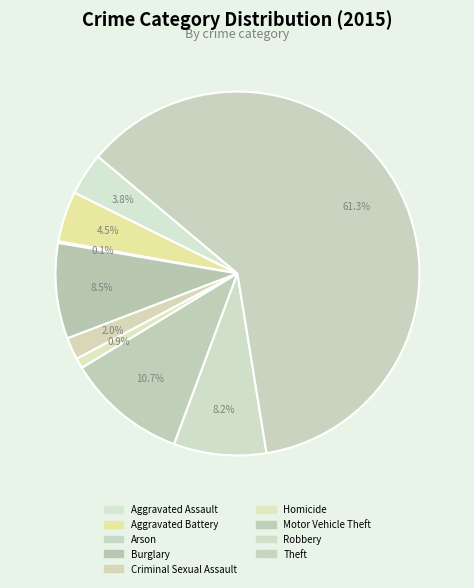

What is the change in value from Aggravated Assault to Motor Vehicle Theft?

+98